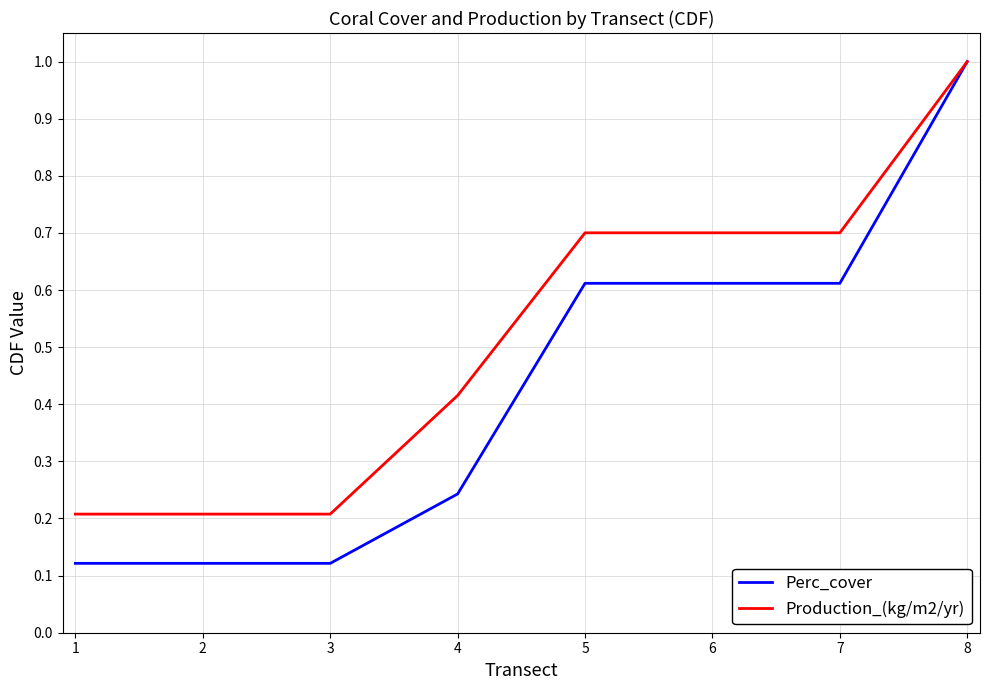

What are all the series names shown in the legend?

Perc_cover, Production_(kg/m2/yr)